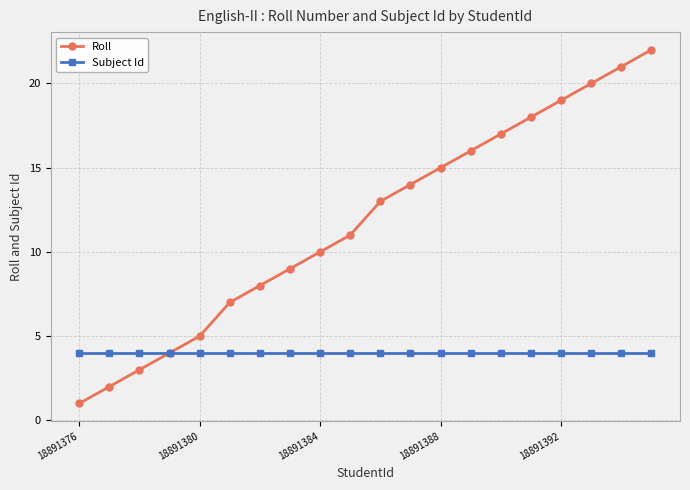

Rank the series by their average value, from highest to lowest.

Roll, Subject Id